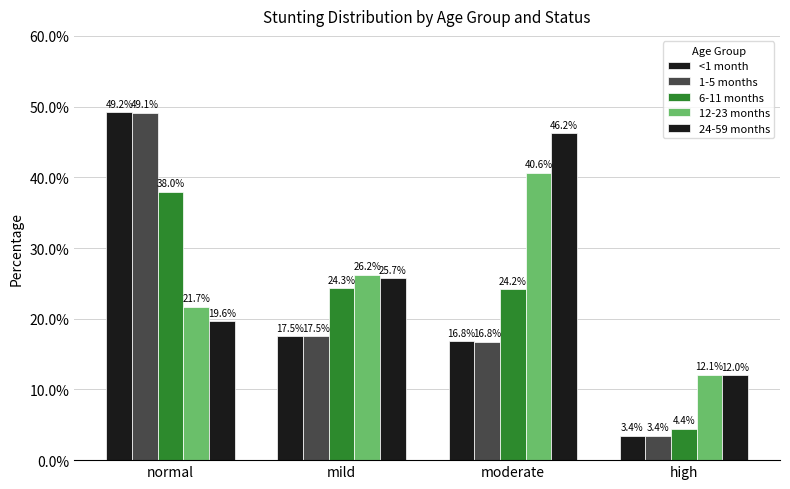

How many series are shown in this chart?

5